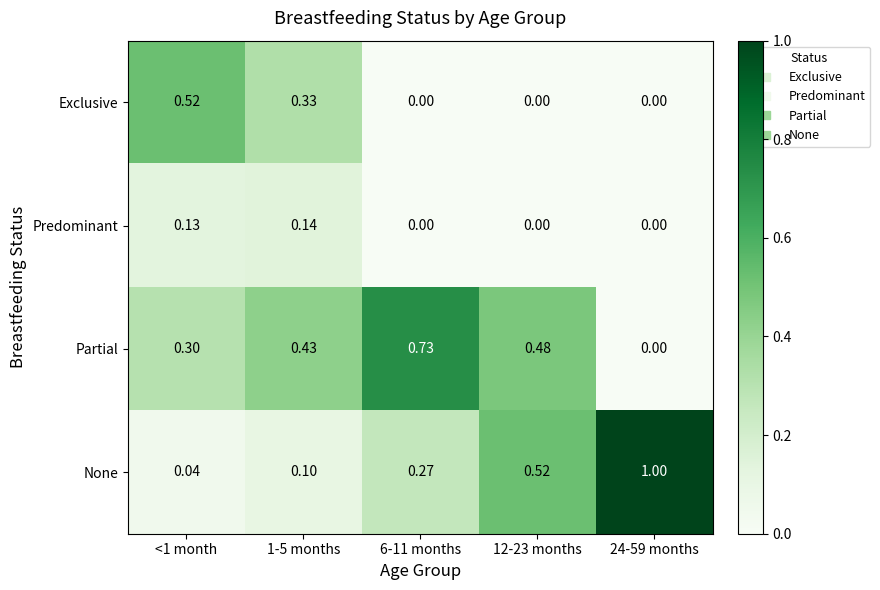

What is the maximum value shown in the chart?

1.0